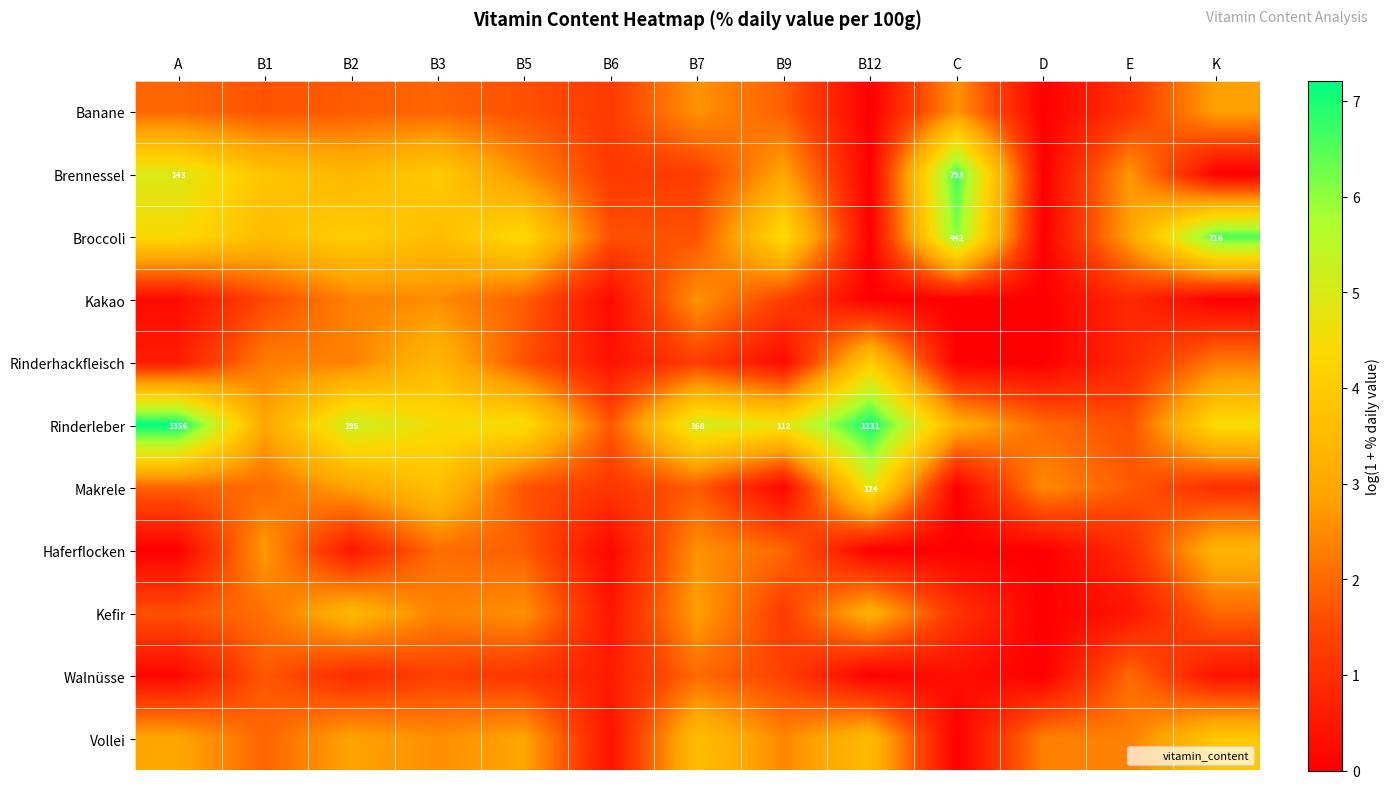

How many values in the Banane series are below 1?

2